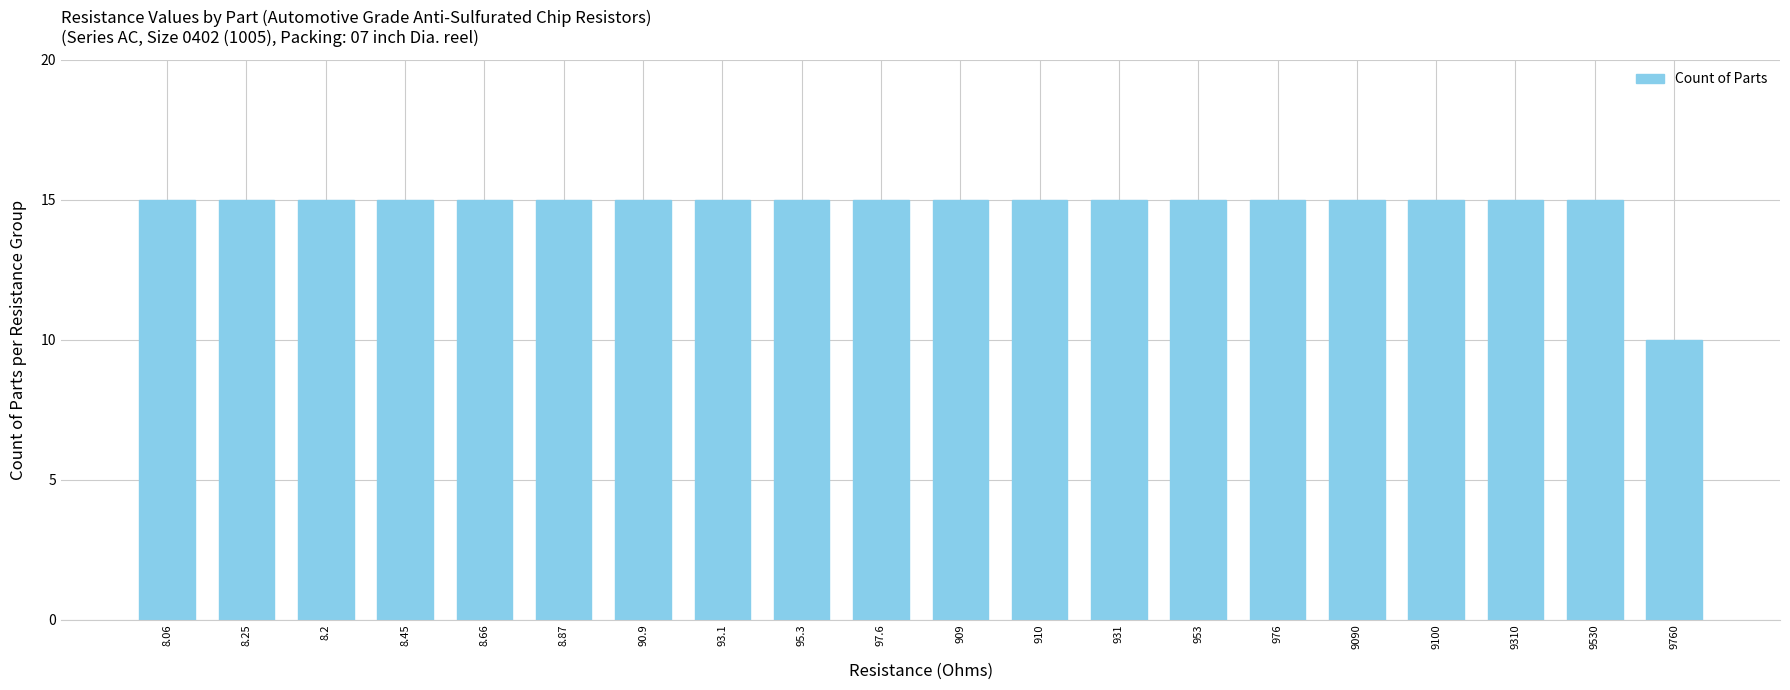

What is the label of the 13th bar from the left?

931